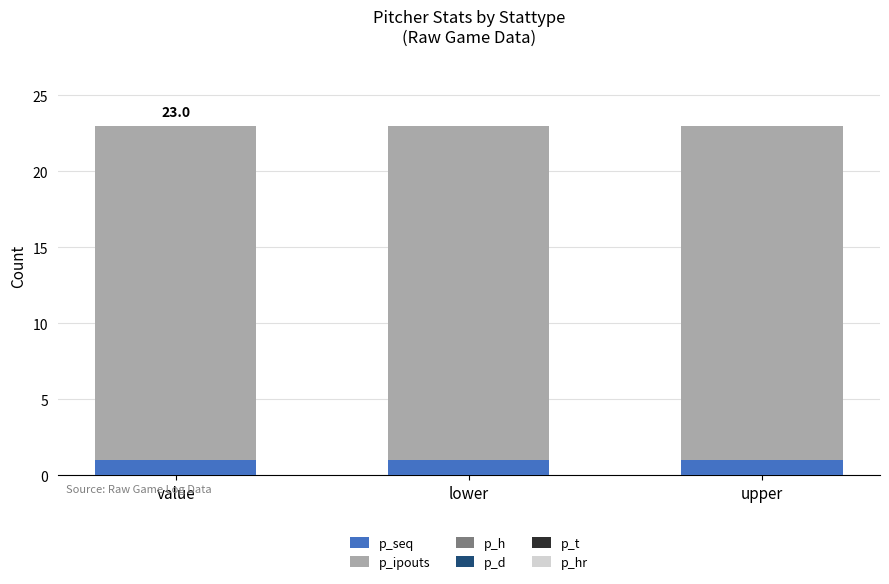

The value of p_seq at lower is 1. True or false?

True